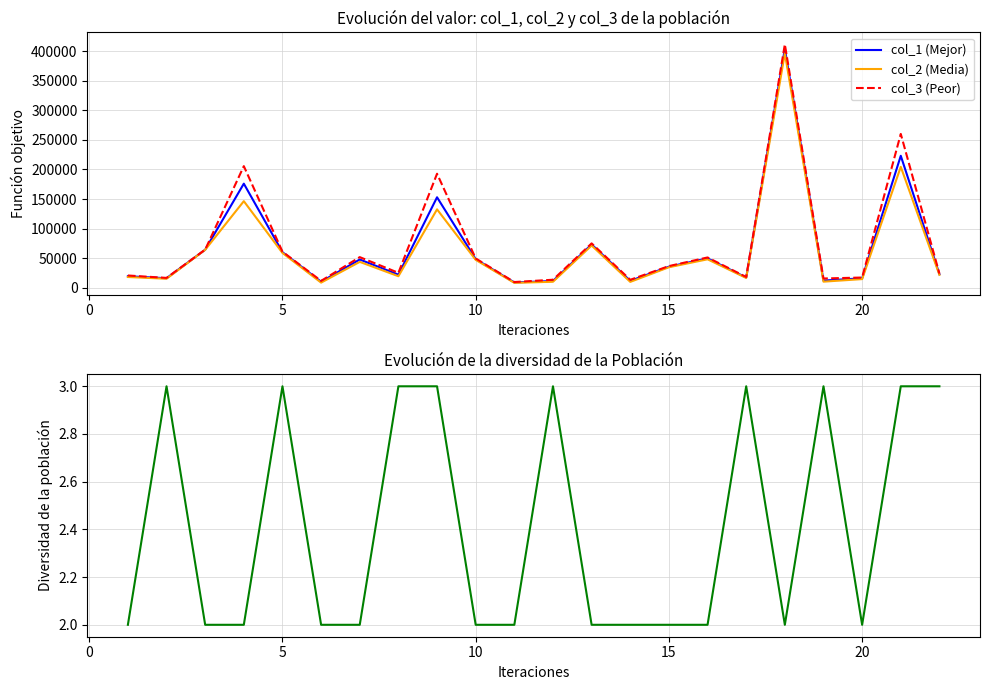

What is the highest value of the col_1 (Mejor) series?

404263.0